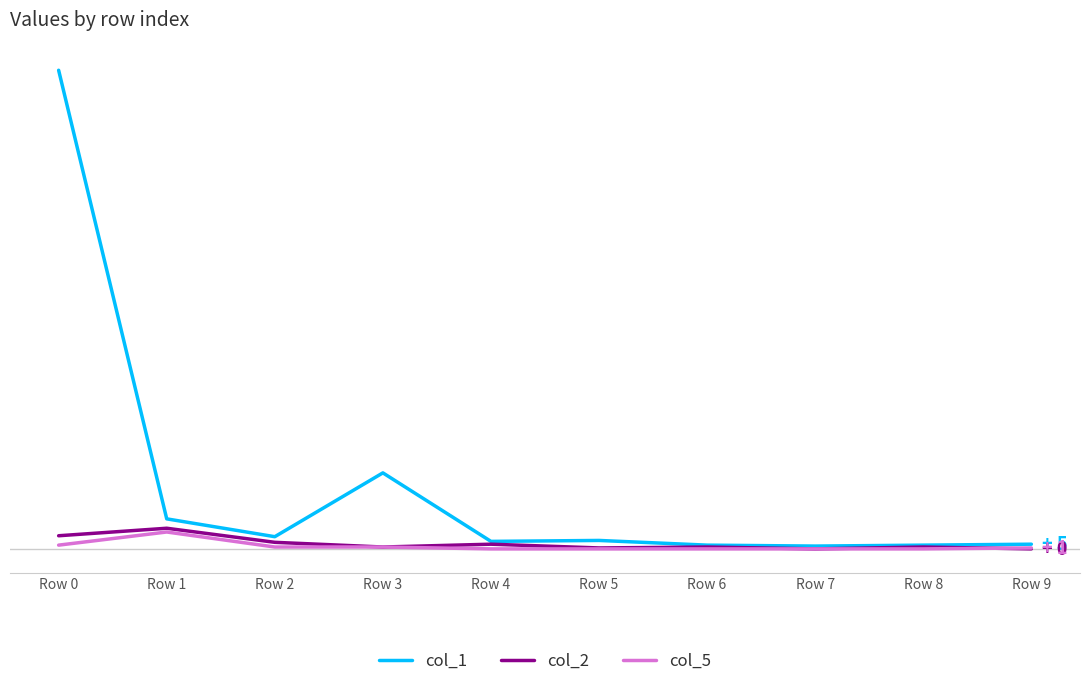

At which category is the sum across all series the highest?

Row 0